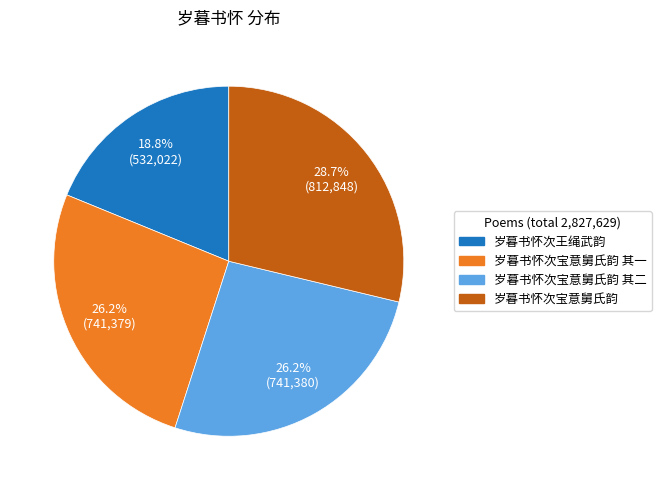

Is 岁暮书怀次王绳武韵 the majority of the pie?

No